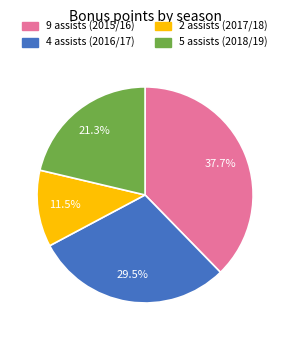

Which category has the smallest portion of the pie?

2 assists (2017/18)